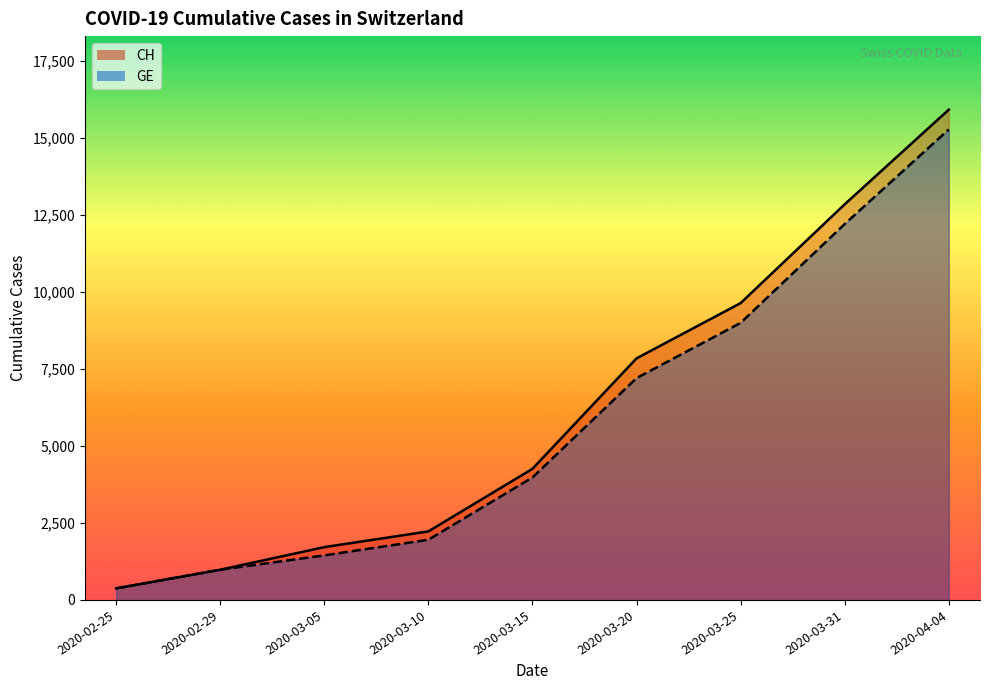

What is the difference between the maximum and second lowest values in the GE series?

14303